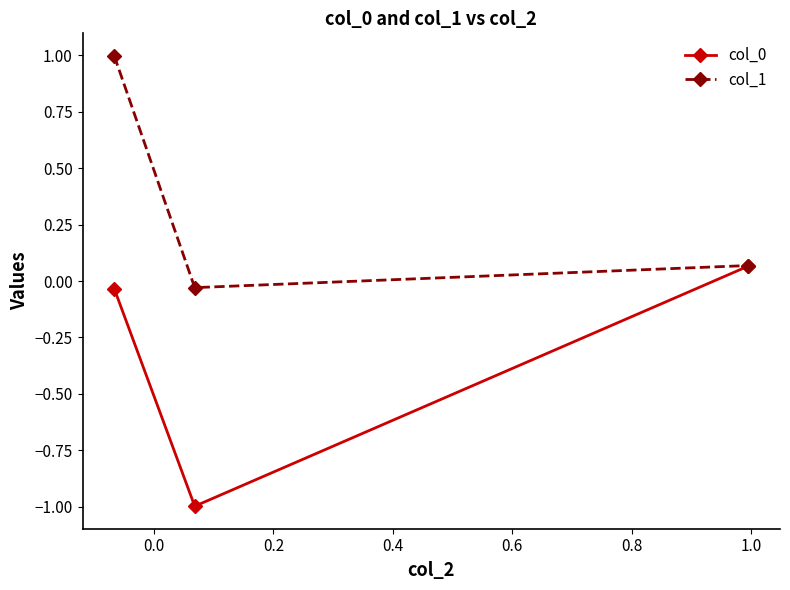

Which series has the largest total across all categories?

col_1